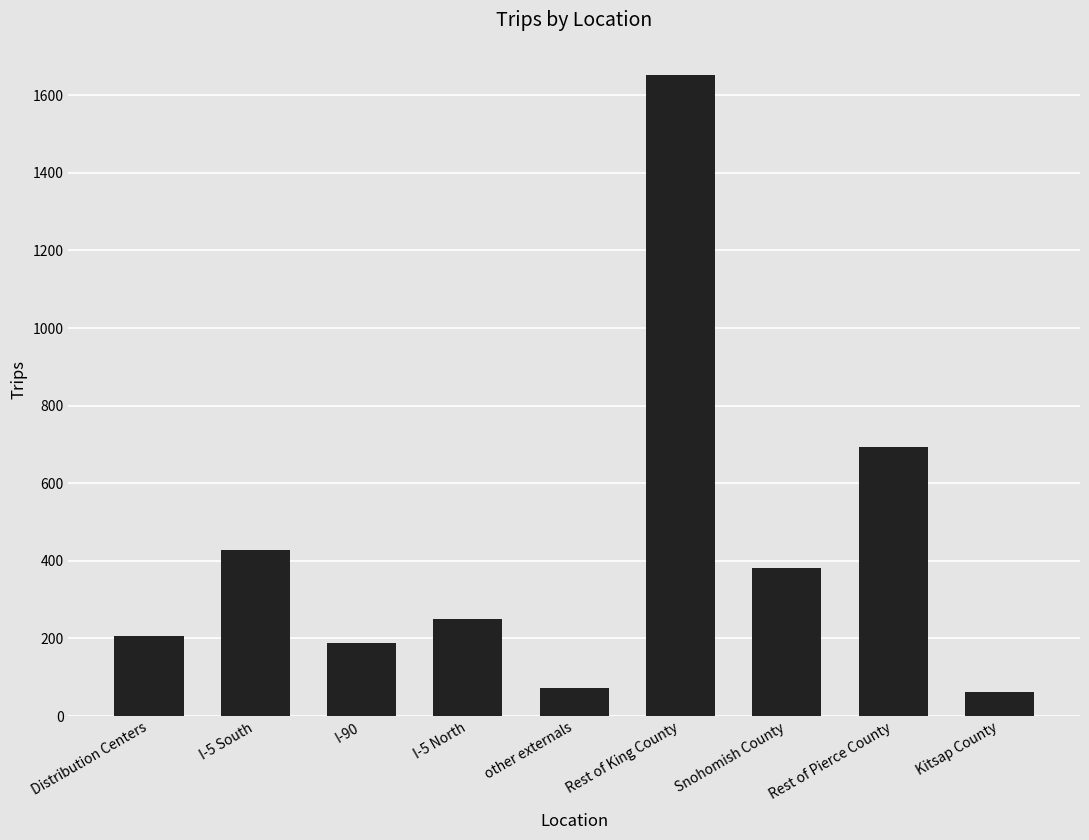

Is it true that the value at Kitsap County is 63?

True